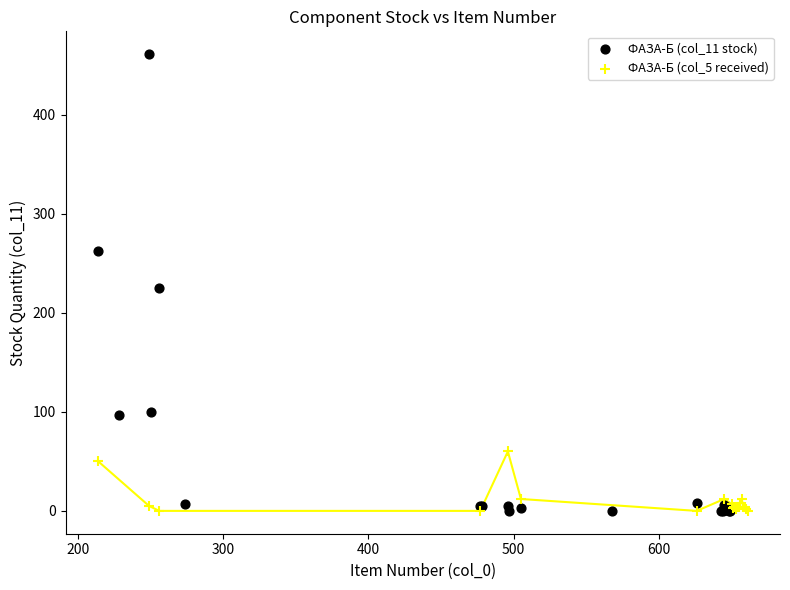

Which series has the widest spread of Y values?

ФАЗА-Б (col_11 stock)